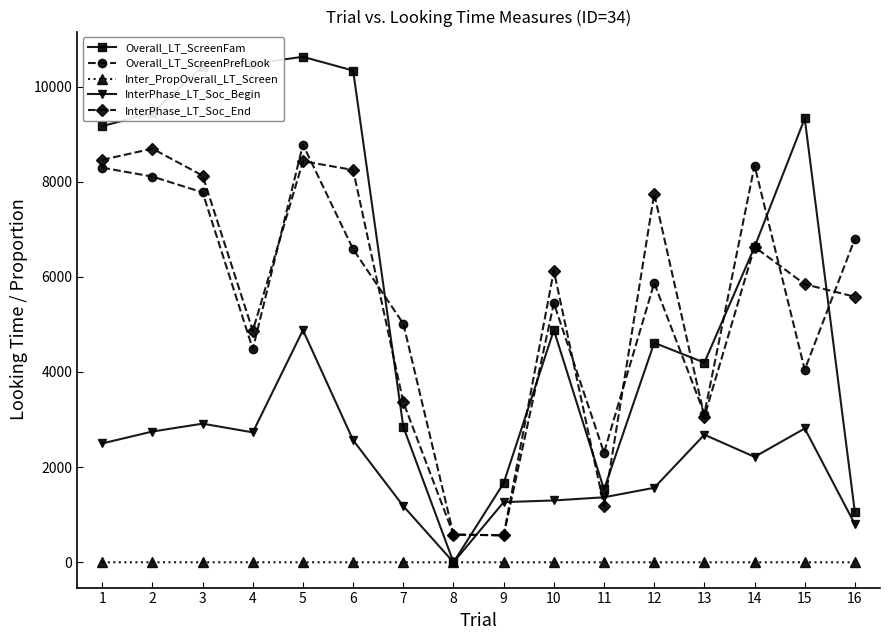

At which category does Overall_LT_ScreenPrefLook reach its first local peak?

5